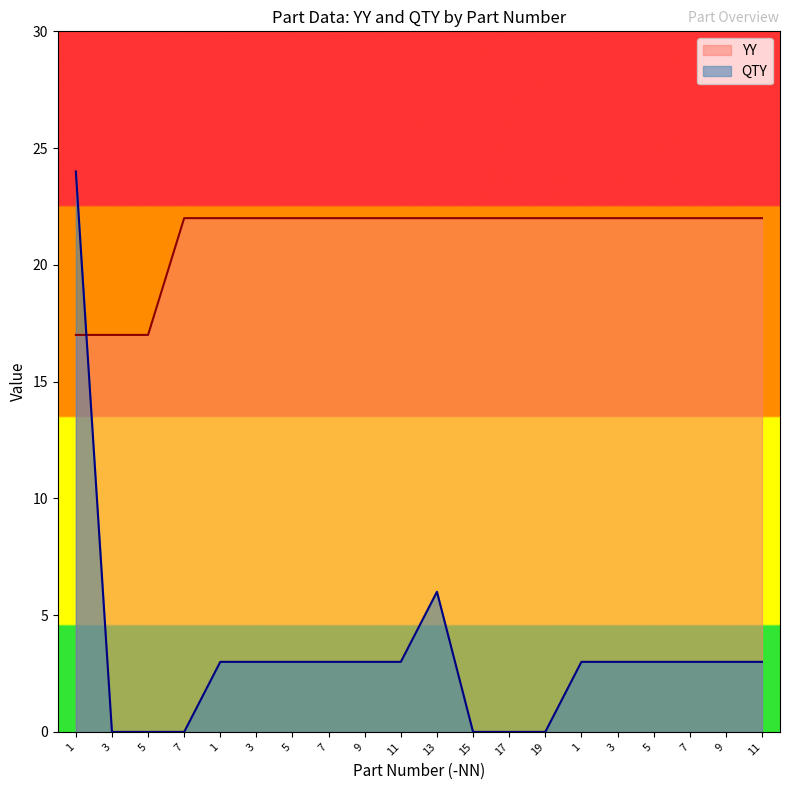

List the labels in order of value, smallest first.

3, 5, 7, 15, 17, 19, 1, 3, 5, 7, 9, 11, 1, 3, 5, 7, 9, 11, 13, 1